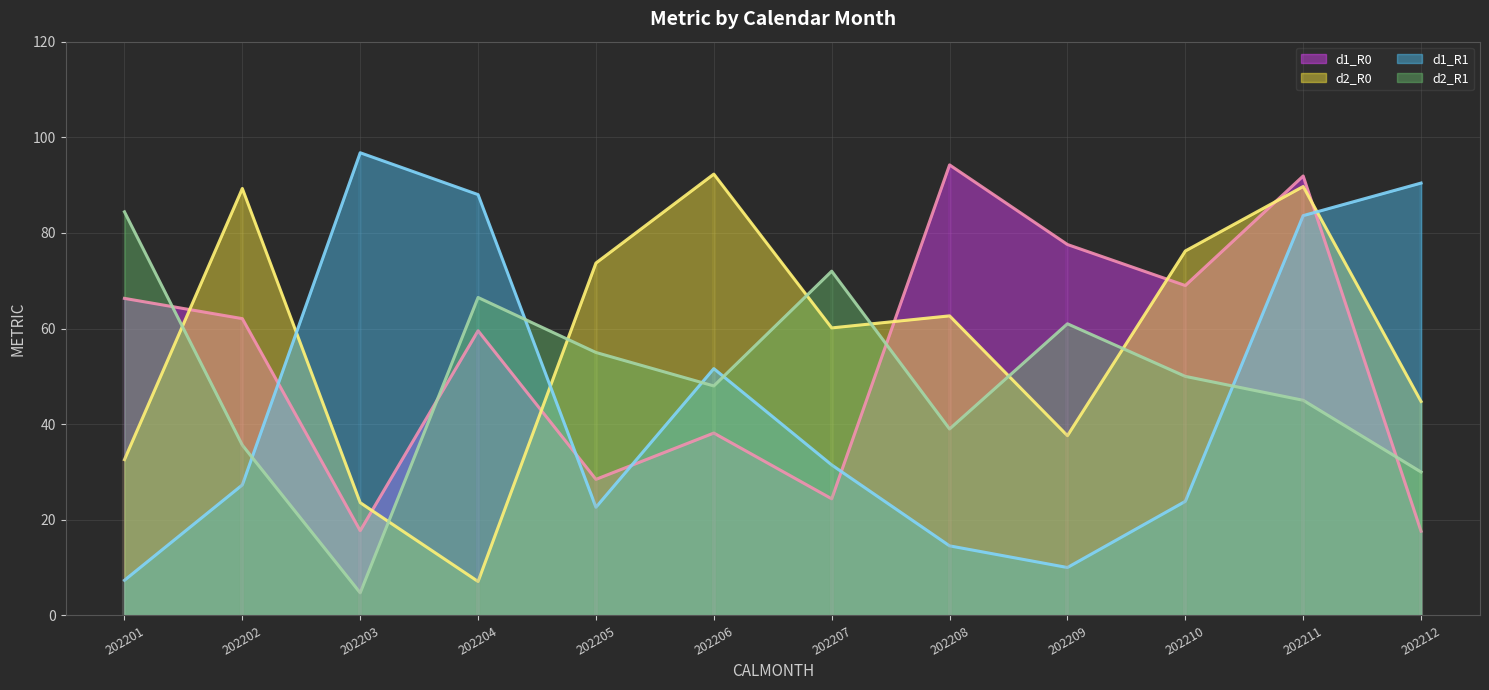

How many lines are shown in the chart?

4